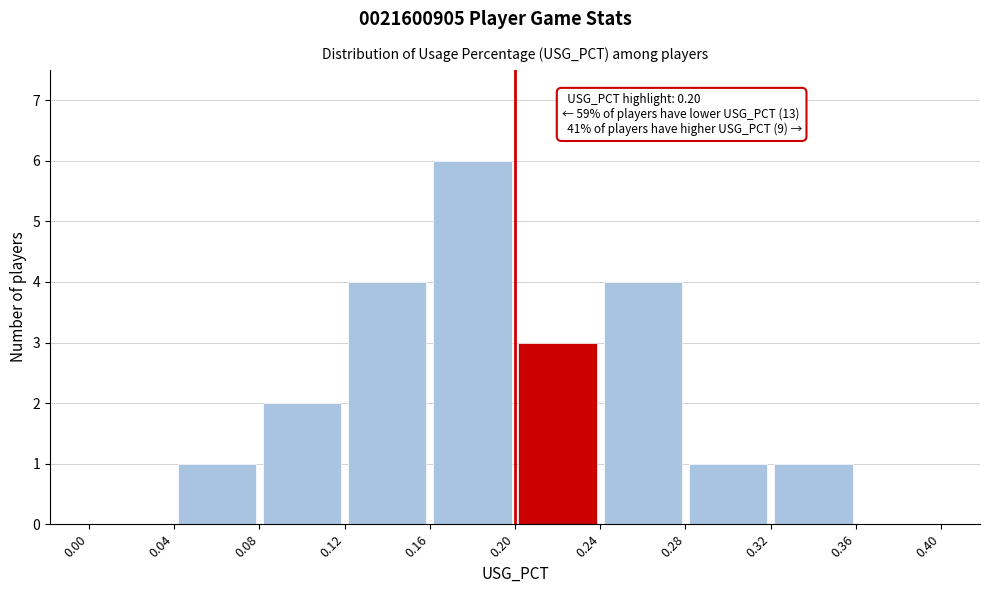

Over which range of the x-axis is the bar tallest?

0.16 to 0.20